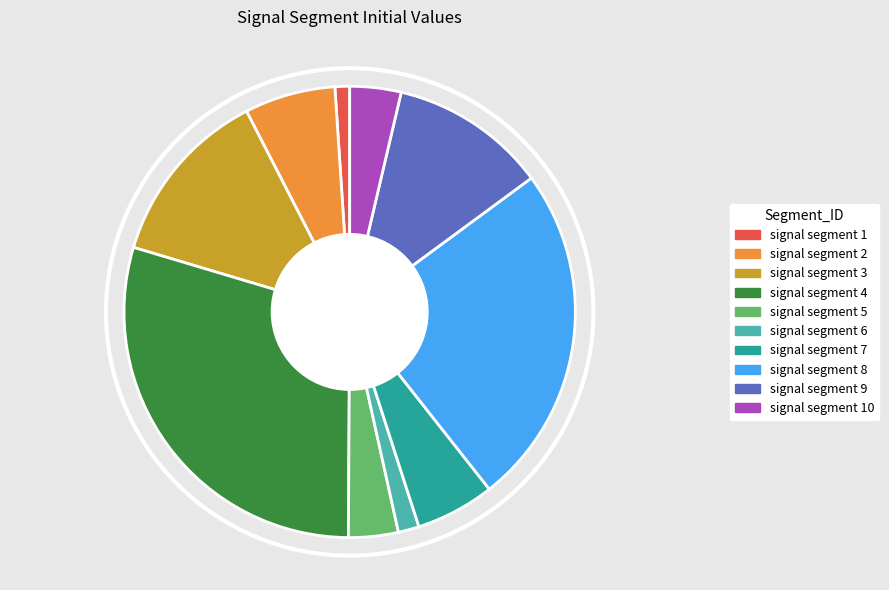

Is it true that signal segment 6 is 1% of the pie?

True